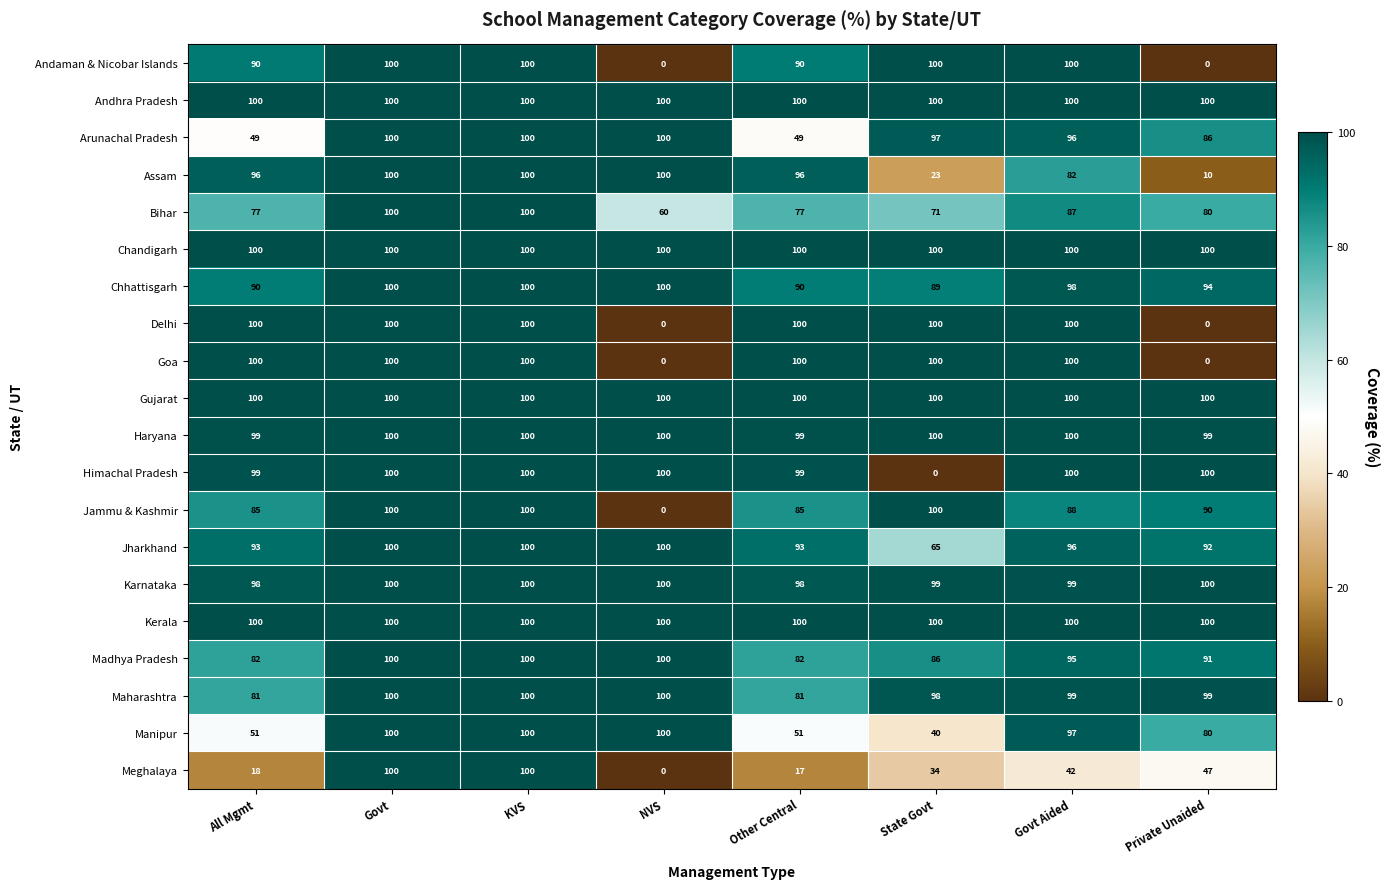

What is the approximate value of Arunachal Pradesh at Private Unaided, to the nearest 10?

90